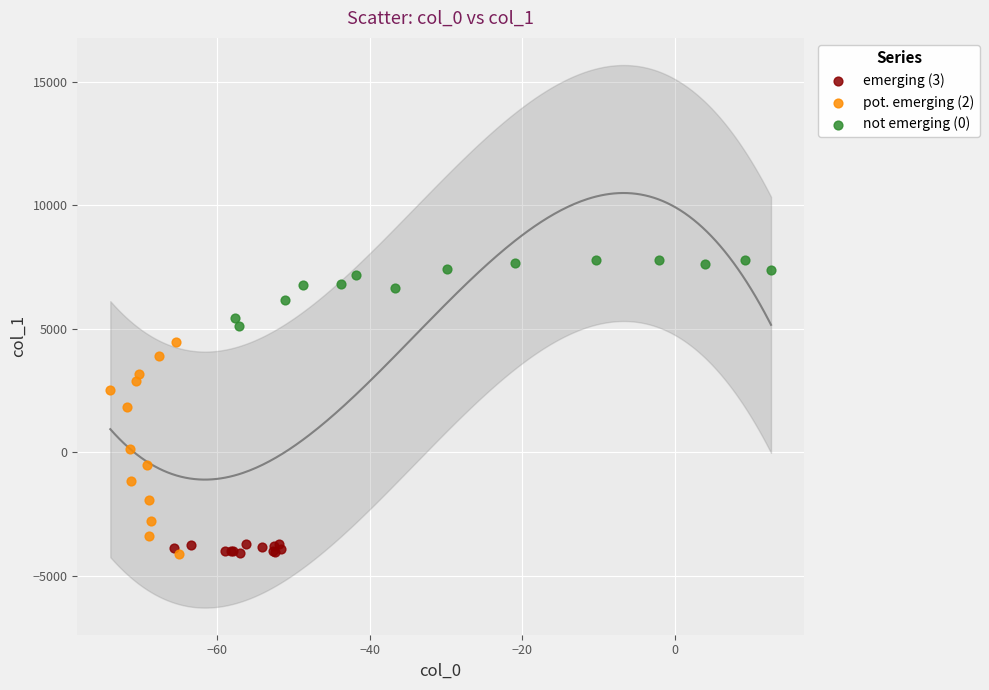

Which series has the widest spread of Y values?

pot. emerging (2)